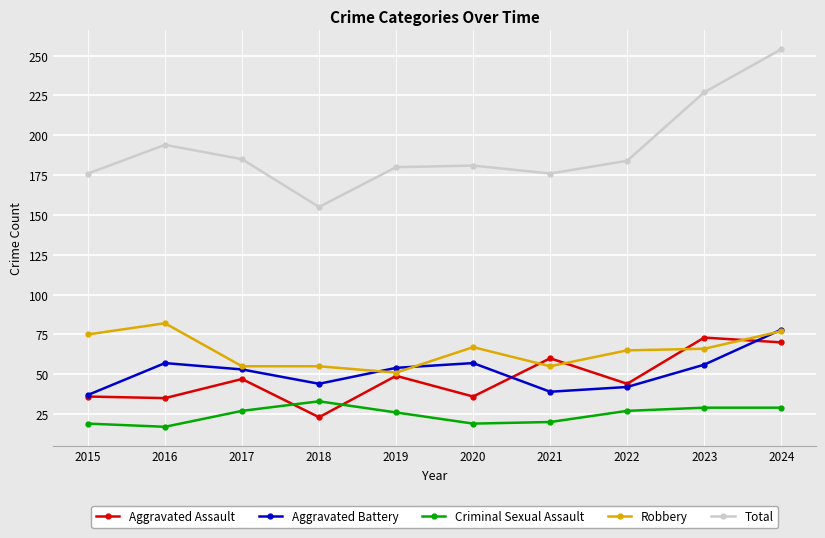

What is the difference between the maximum and minimum values in the Criminal Sexual Assault series?

16